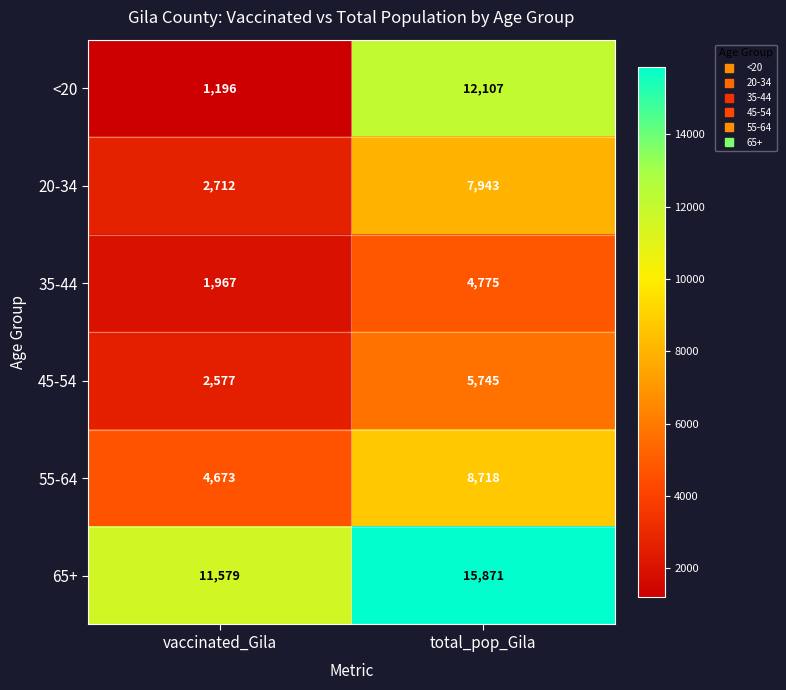

The 20-34 series shows 2712 at vaccinated_Gila. True or false?

True